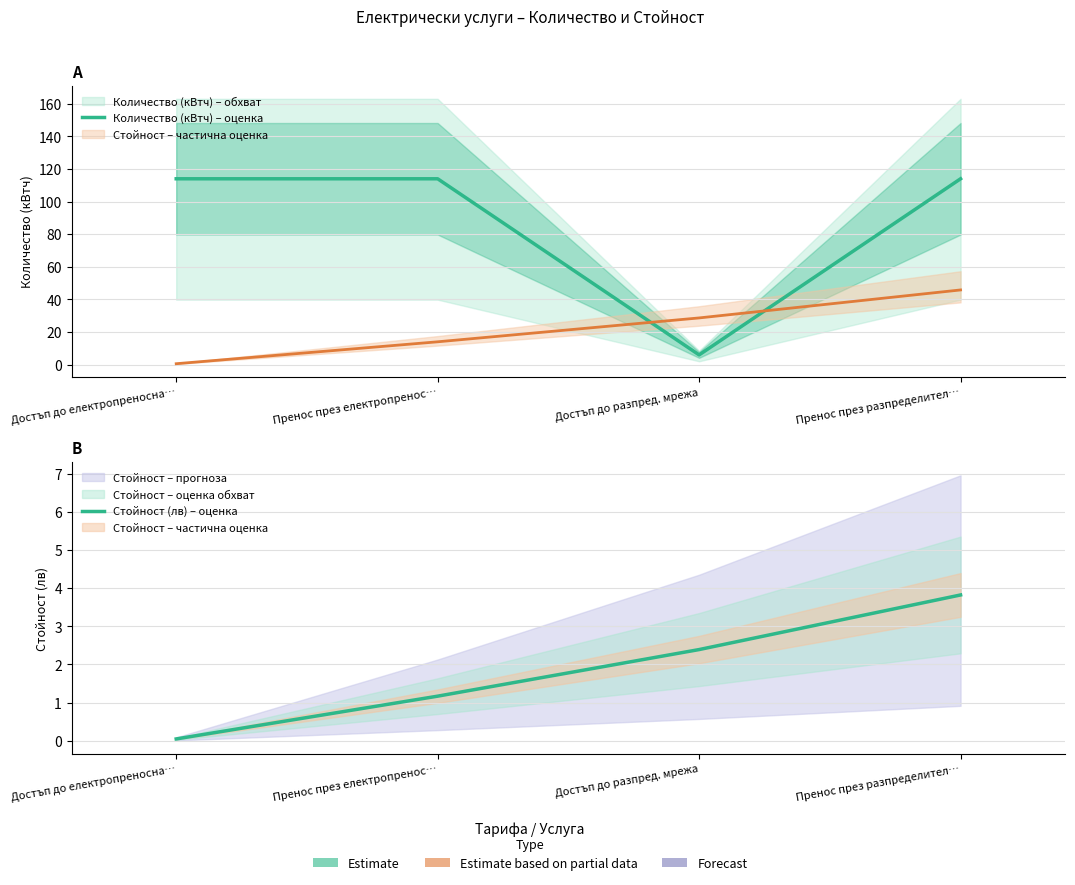

True or false: Стойност (лв) – оценка has a value of 6.6 at Пренос през разпределител….

False